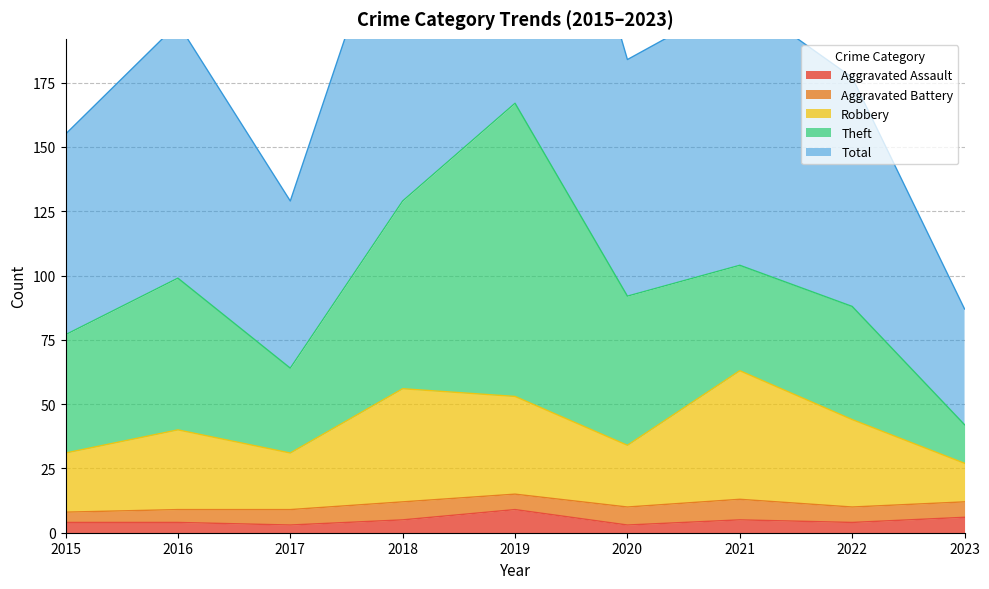

What is the approximate value of Robbery at 2017, to the nearest 5?

30